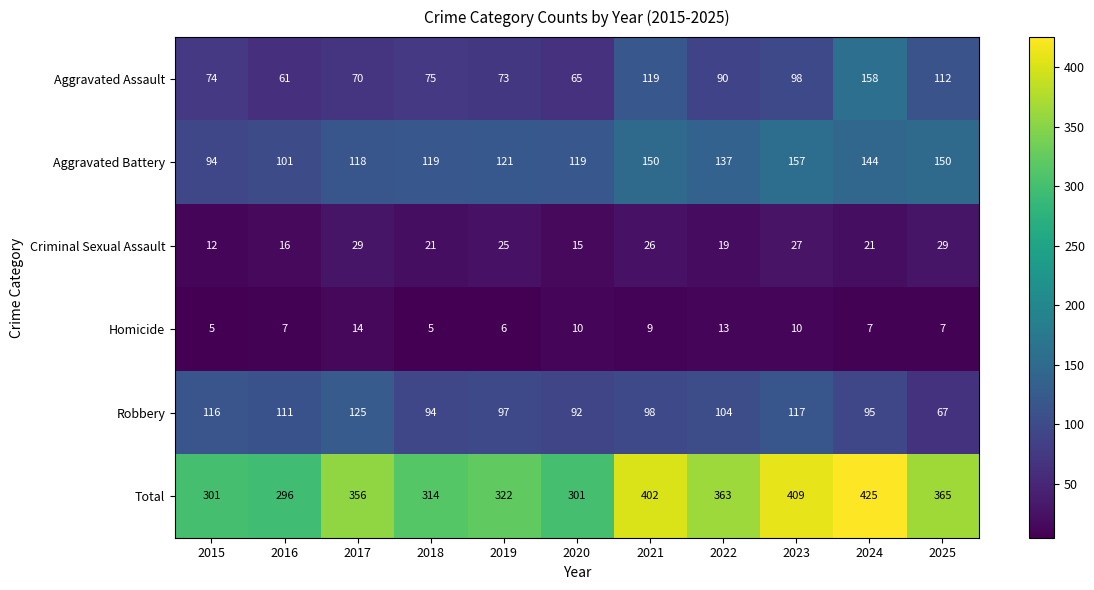

Which category has the highest value across all series?

2024